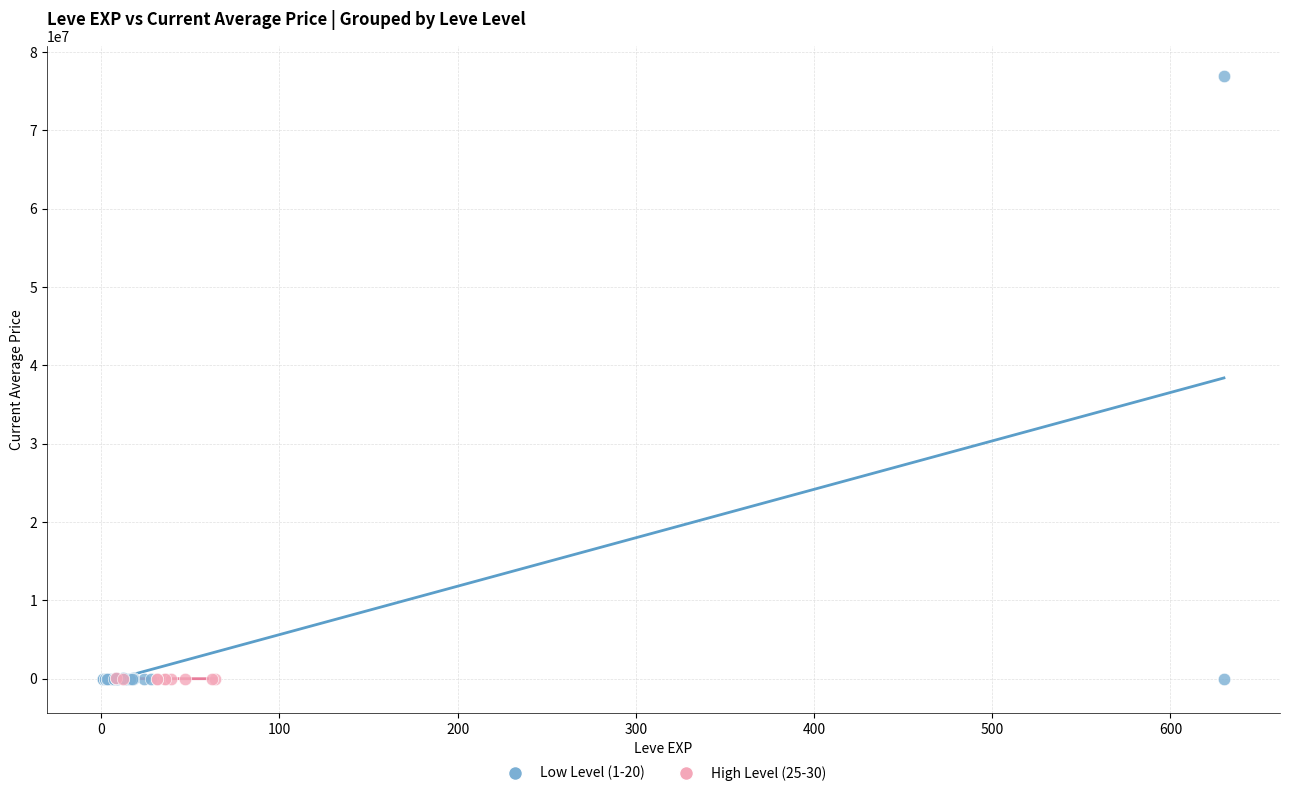

Which series contains the highest Y value?

Low Level (1-20)